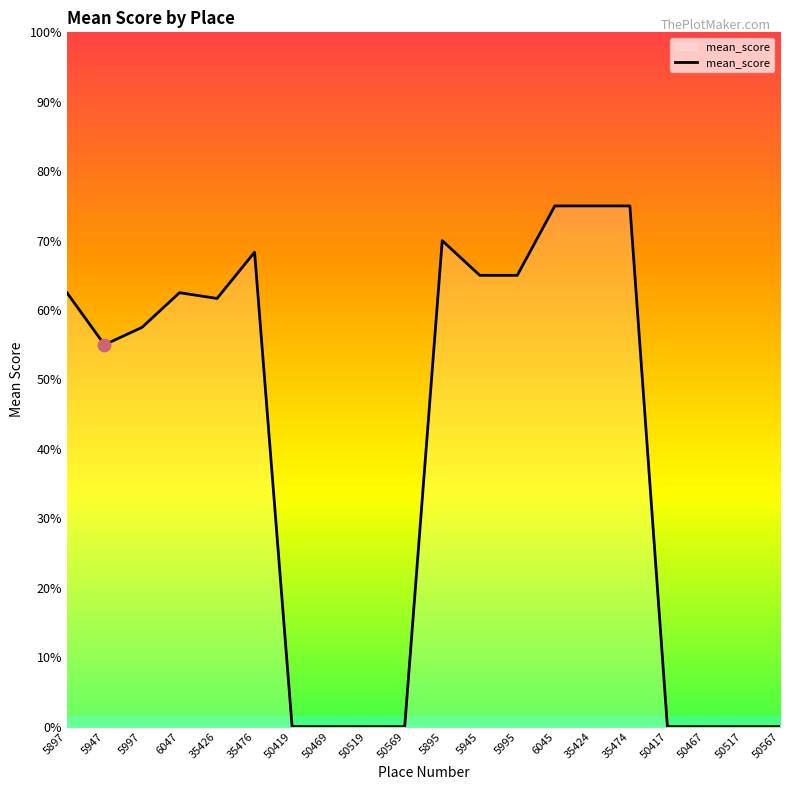

Which has a higher value, 50469 or 35476?

35476